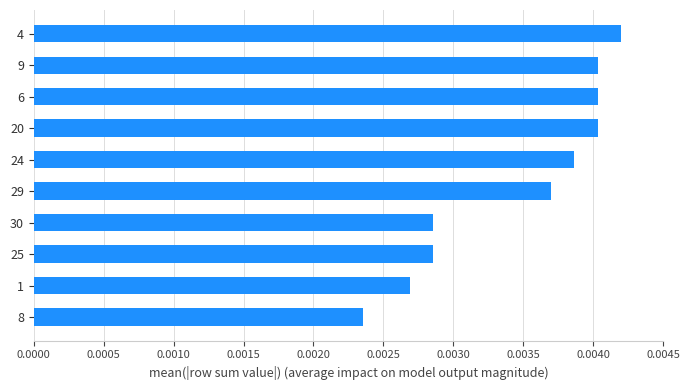

Does the chart contain stacked bars?

No